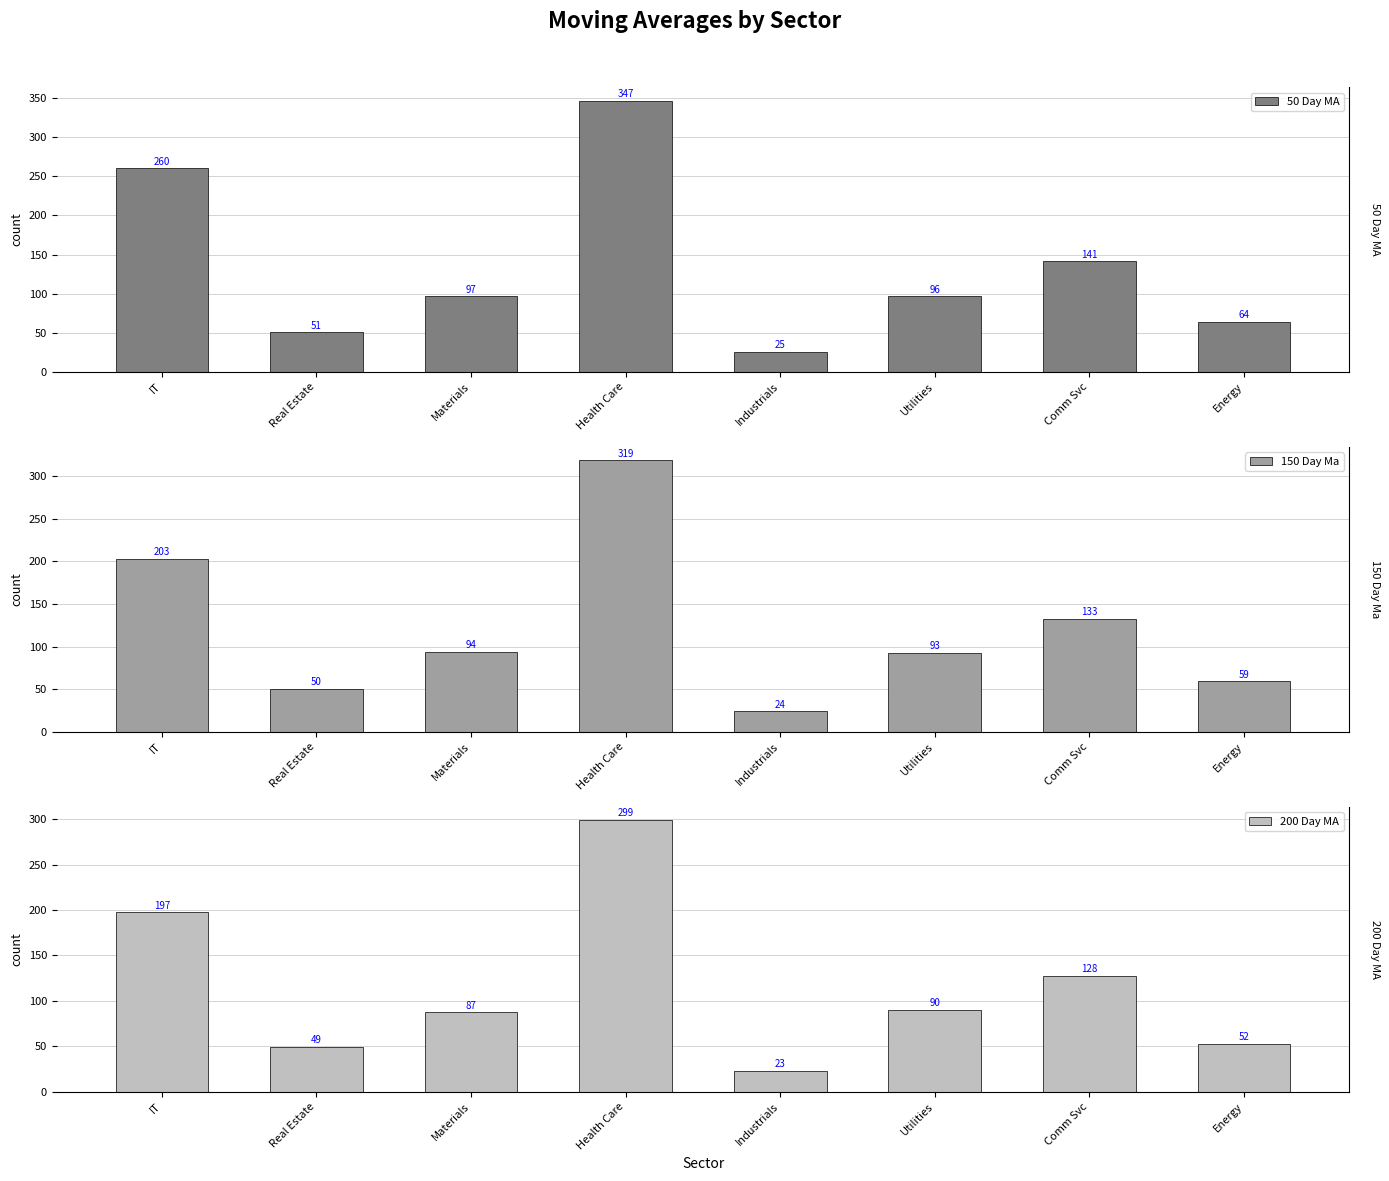

How many distinct data groups are displayed?

3